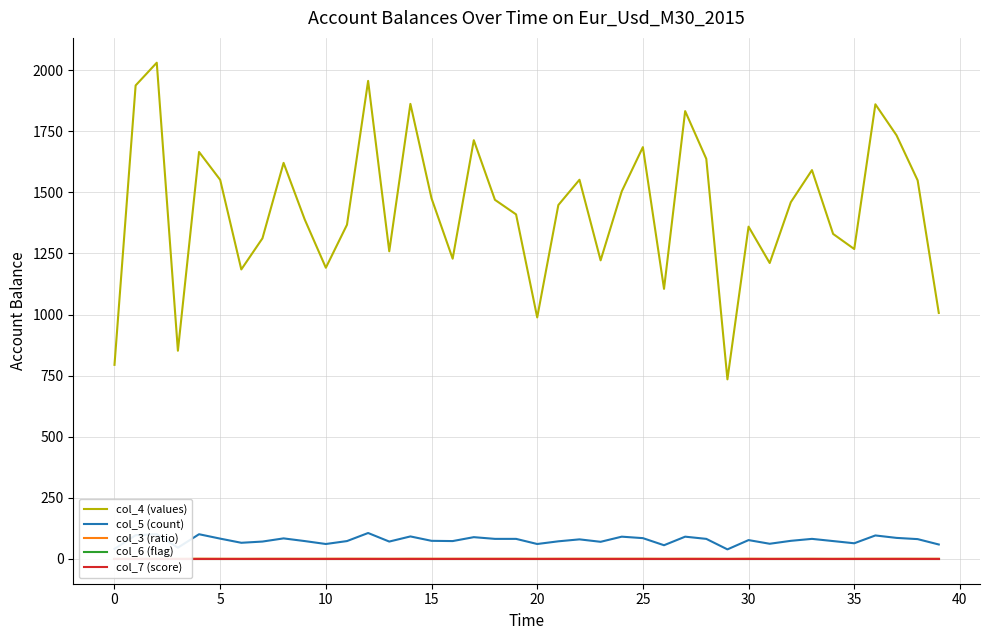

What is the label of the 15th point from the left?

14